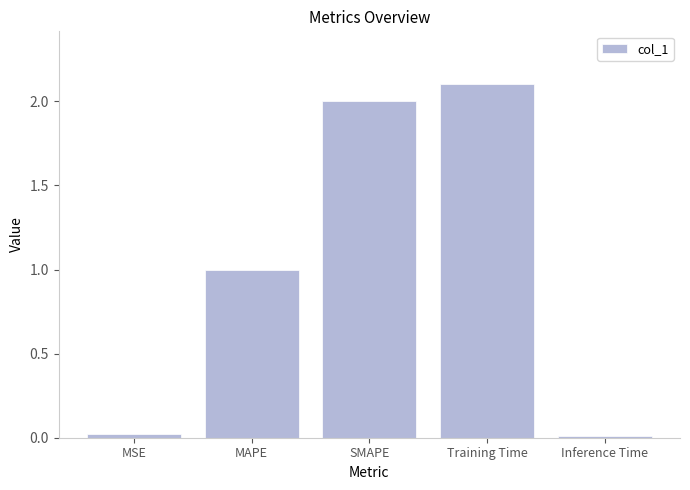

True or false: the data shows 2.9 at SMAPE.

False